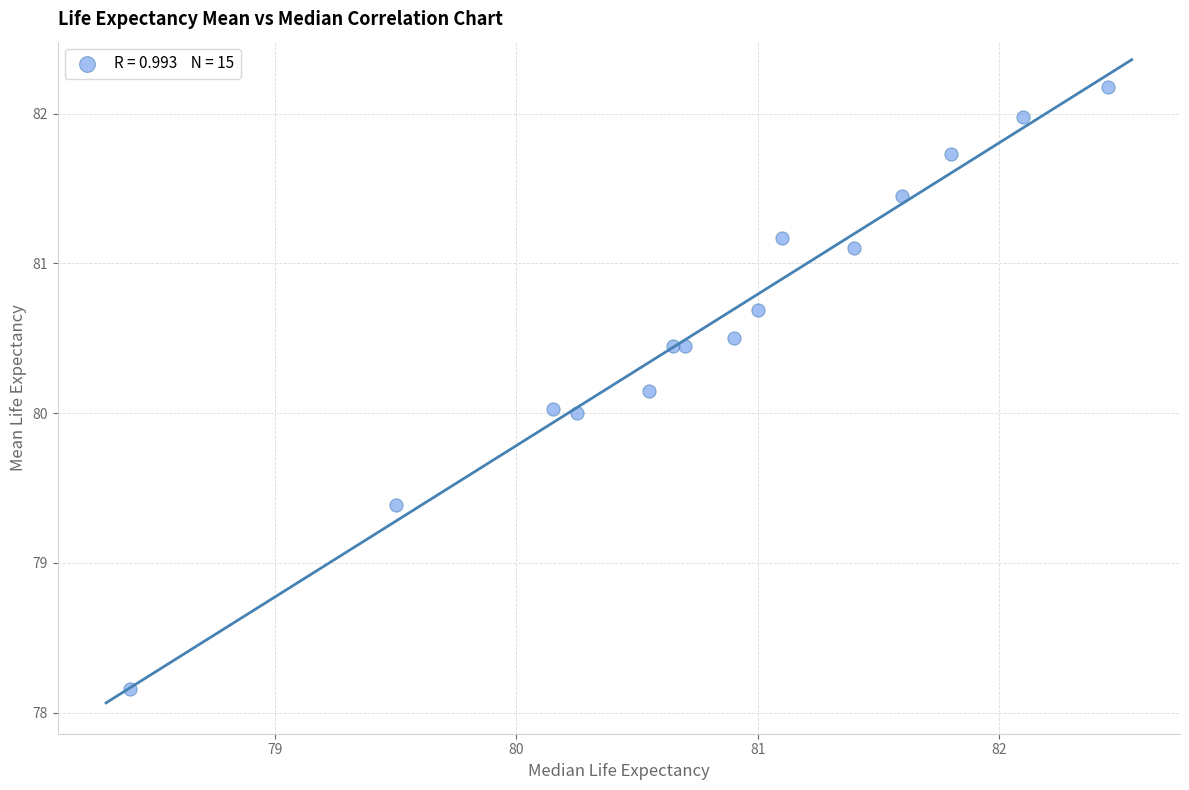

What is the range of X values (max minus min)?

4.0